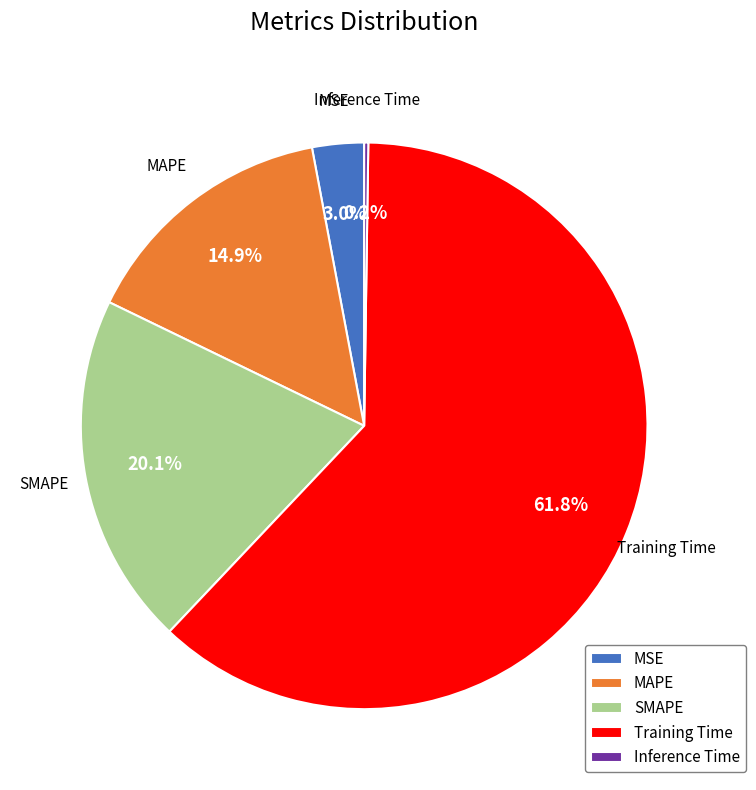

Which has a higher value, MSE or Training Time?

Training Time